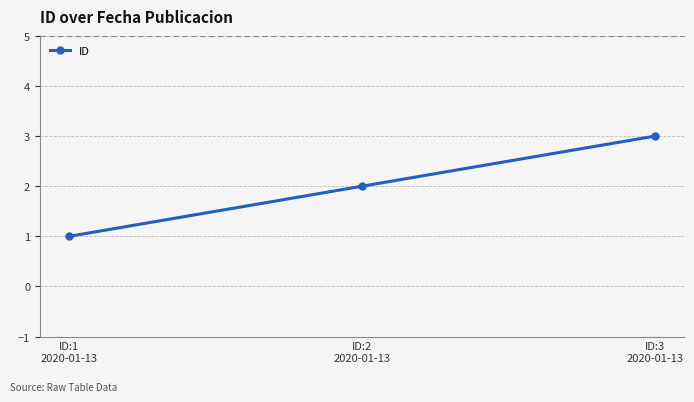

What is the value of the 1st point from the left?

1